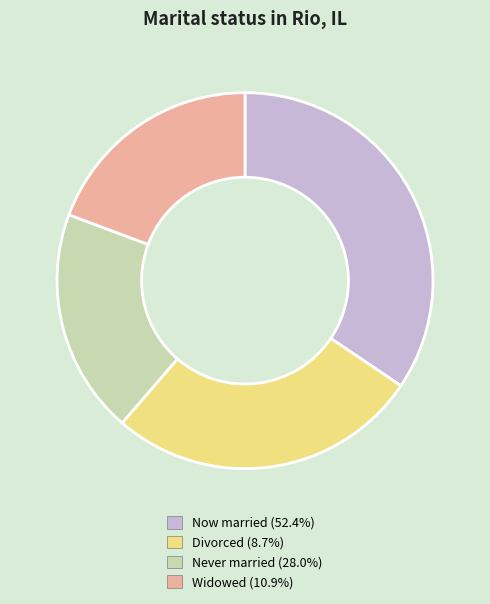

What is the ratio of the value at Never married (28.0%) to the value at Now married (52.4%)?

0.6